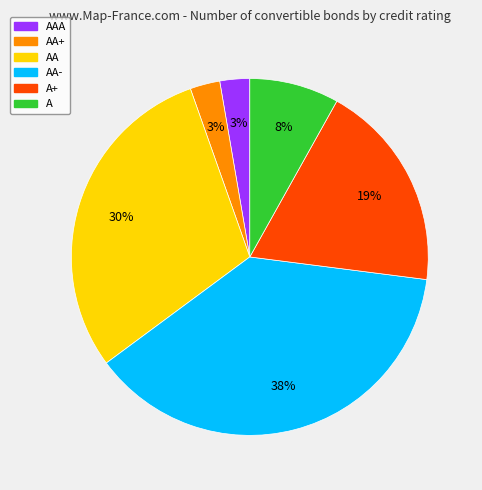

Count the number of slices in the pie.

6